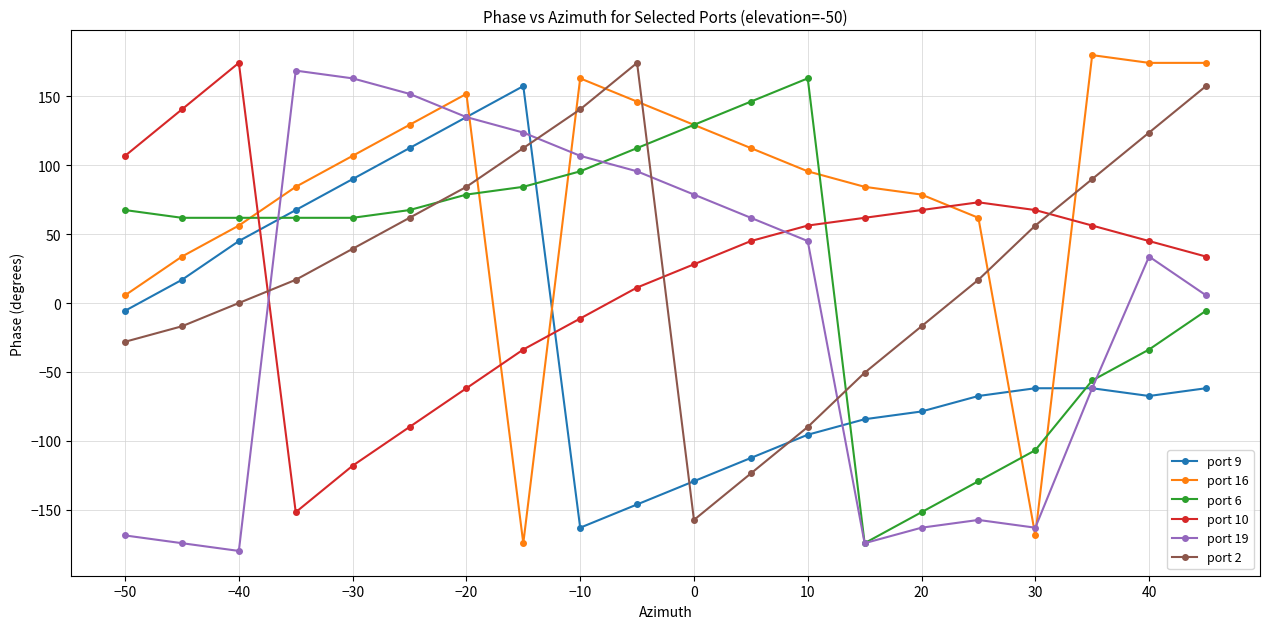

What are all the series names shown in the legend?

port 9, port 16, port 6, port 10, port 19, port 2